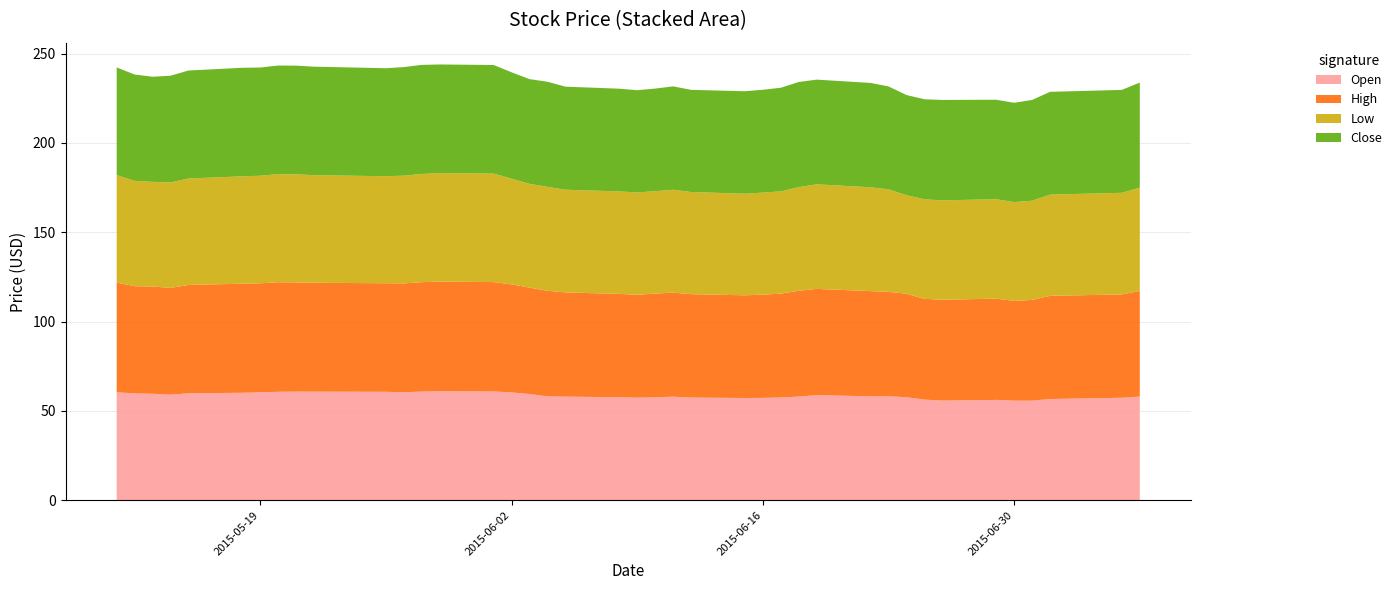

Reading left to right, what are all the values shown in this chart?

Open: 2015-05-11=60.4	2015-05-12=59.8	2015-05-13=59.6	2015-05-14=59.1	2015-05-15=59.9	2015-05-18=60.2	2015-05-19=60.5	2015-05-20=60.7	2015-05-21=60.8	2015-05-22=60.8	2015-05-26=60.7	2015-05-27=60.5	2015-05-28=60.8	2015-05-29=61.1	2015-06-01=60.9	2015-06-02=60.4	2015-06-03=59.5	2015-06-04=58.2	2015-06-05=58.0	2015-06-08=57.7	2015-06-09=57.4	2015-06-10=57.6	2015-06-11=58.0	2015-06-12=57.5	2015-06-15=57.2	2015-06-16=57.3	2015-06-17=57.5	2015-06-18=58.0	2015-06-19=58.9	2015-06-22=58.2	2015-06-23=58.2	2015-06-24=57.7	2015-06-25=56.3	2015-06-26=55.8	2015-06-29=56.2	2015-06-30=55.8	2015-07-01=55.8	2015-07-02=56.7	2015-07-06=57.4	2015-07-07=58.1
High: 2015-05-11=61.4	2015-05-12=60.0	2015-05-13=60.1	2015-05-14=59.8	2015-05-15=60.6	2015-05-18=61.0	2015-05-19=61.0	2015-05-20=61.3	2015-05-21=61.1	2015-05-22=60.9	2015-05-26=60.8	2015-05-27=60.9	2015-05-28=61.2	2015-05-29=61.3	2015-06-01=61.2	2015-06-02=60.5	2015-06-03=59.5	2015-06-04=59.1	2015-06-05=58.3	2015-06-08=57.8	2015-06-09=57.6	2015-06-10=58.1	2015-06-11=58.2	2015-06-12=57.9	2015-06-15=57.5	2015-06-16=57.8	2015-06-17=58.1	2015-06-18=59.2	2015-06-19=59.4	2015-06-22=58.9	2015-06-23=58.5	2015-06-24=57.9	2015-06-25=56.4	2015-06-26=56.4	2015-06-29=56.7	2015-06-30=55.8	2015-07-01=56.4	2015-07-02=57.8	2015-07-06=57.8	2015-07-07=59.1
Low: 2015-05-11=60.2	2015-05-12=59.0	2015-05-13=58.6	2015-05-14=59.0	2015-05-15=59.6	2015-05-18=60.1	2015-05-19=60.2	2015-05-20=60.5	2015-05-21=60.5	2015-05-22=60.2	2015-05-26=59.9	2015-05-27=60.3	2015-05-28=60.6	2015-05-29=60.7	2015-06-01=60.7	2015-06-02=59.2	2015-06-03=58.1	2015-06-04=58.2	2015-06-05=57.5	2015-06-08=57.4	2015-06-09=57.2	2015-06-10=57.3	2015-06-11=57.6	2015-06-12=57.2	2015-06-15=56.9	2015-06-16=57.1	2015-06-17=57.2	2015-06-18=58.0	2015-06-19=58.5	2015-06-22=58.2	2015-06-23=57.3	2015-06-24=55.2	2015-06-25=55.7	2015-06-26=55.6	2015-06-29=55.7	2015-06-30=55.3	2015-07-01=55.5	2015-07-02=56.7	2015-07-06=56.9	2015-07-07=57.8
Close: 2015-05-11=60.3	2015-05-12=59.5	2015-05-13=58.8	2015-05-14=59.8	2015-05-15=60.4	2015-05-18=60.8	2015-05-19=60.6	2015-05-20=60.8	2015-05-21=60.8	2015-05-22=60.7	2015-05-26=60.5	2015-05-27=60.8	2015-05-28=61.0	2015-05-29=60.8	2015-06-01=60.8	2015-06-02=59.5	2015-06-03=58.6	2015-06-04=58.8	2015-06-05=57.7	2015-06-08=57.5	2015-06-09=57.3	2015-06-10=57.4	2015-06-11=57.9	2015-06-12=57.2	2015-06-15=57.4	2015-06-16=57.6	2015-06-17=58.0	2015-06-18=58.9	2015-06-19=58.6	2015-06-22=58.4	2015-06-23=57.6	2015-06-24=56.1	2015-06-25=56.0	2015-06-26=56.2	2015-06-29=55.7	2015-06-30=55.6	2015-07-01=56.4	2015-07-02=57.5	2015-07-06=57.6	2015-07-07=58.8